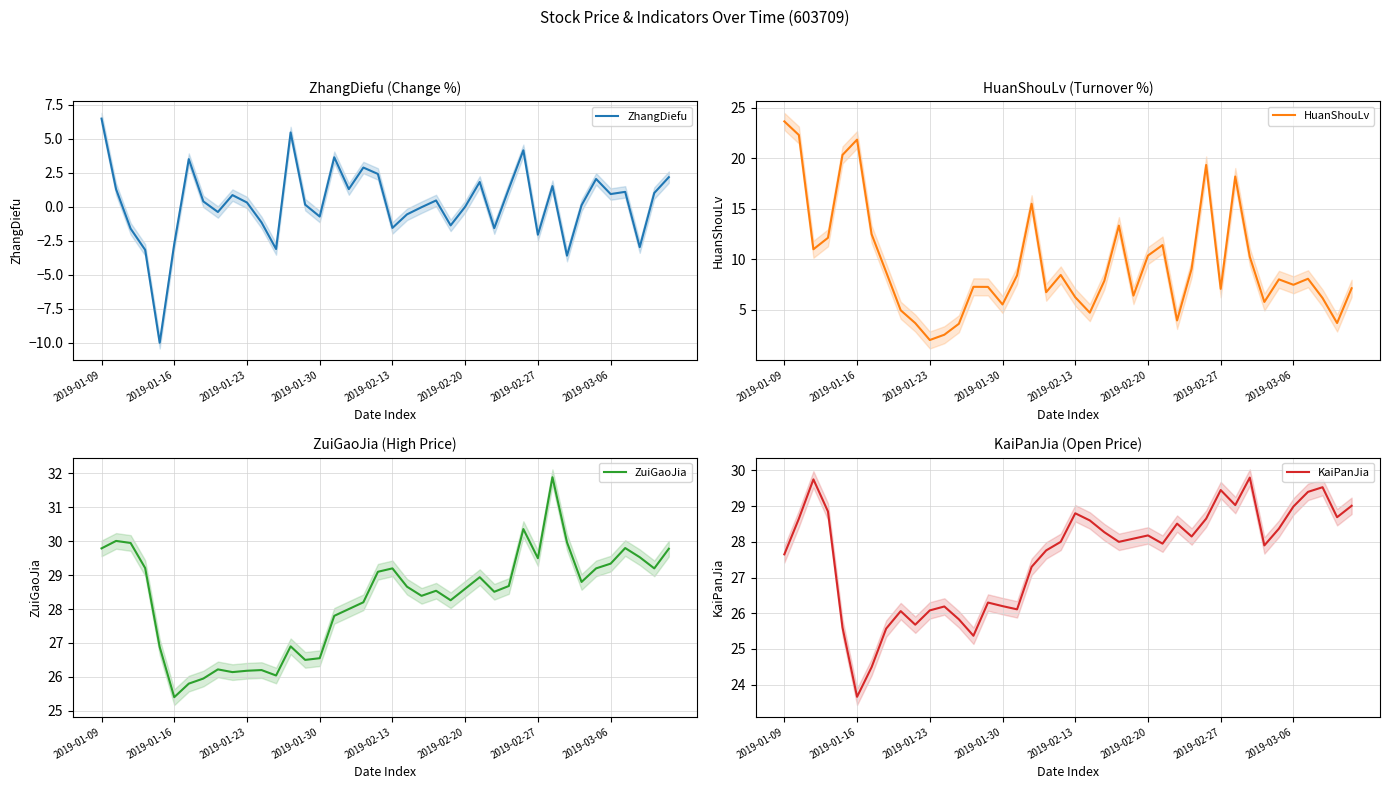

The value of HuanShouLv at 2019-02-13 is 6.3. True or false?

True